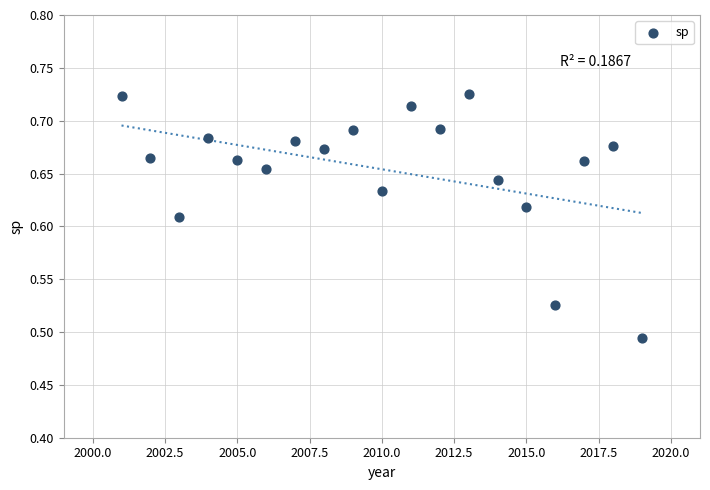

What is the range of X values (max minus min)?

18.0